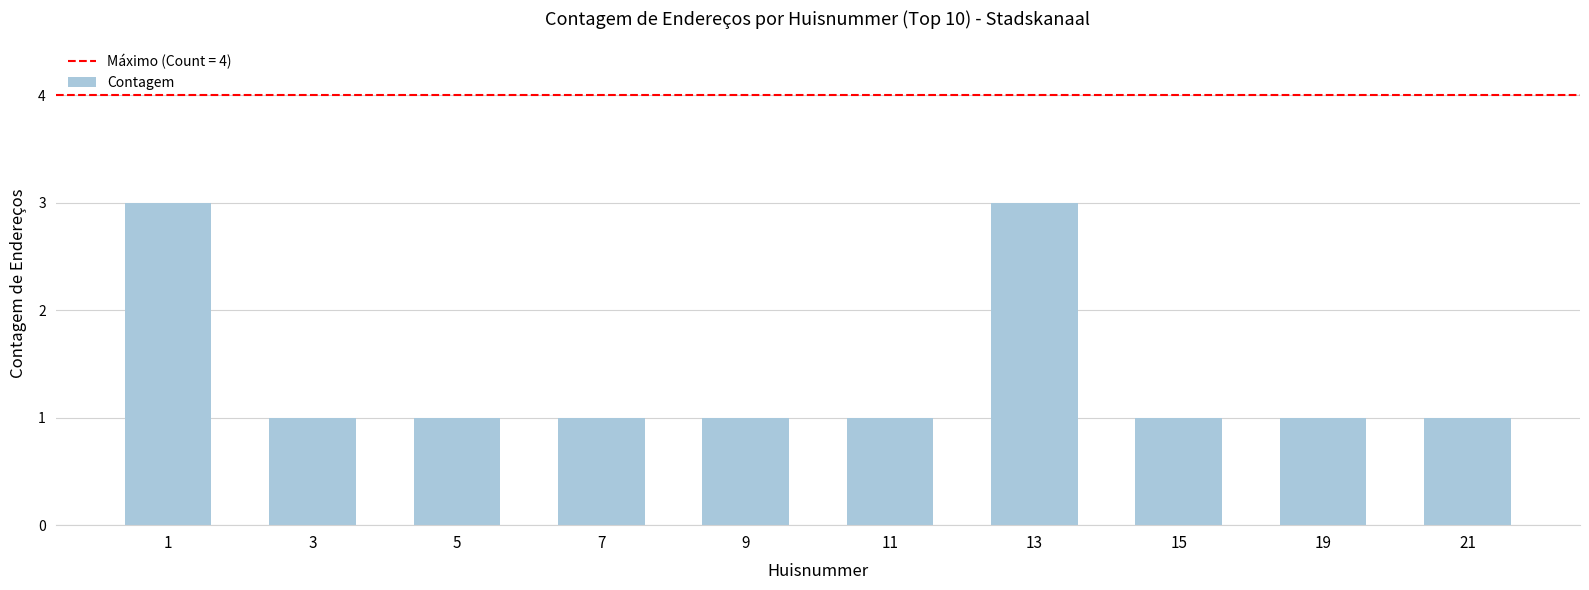

The chart shows a value of 1 at 15. True or false?

True